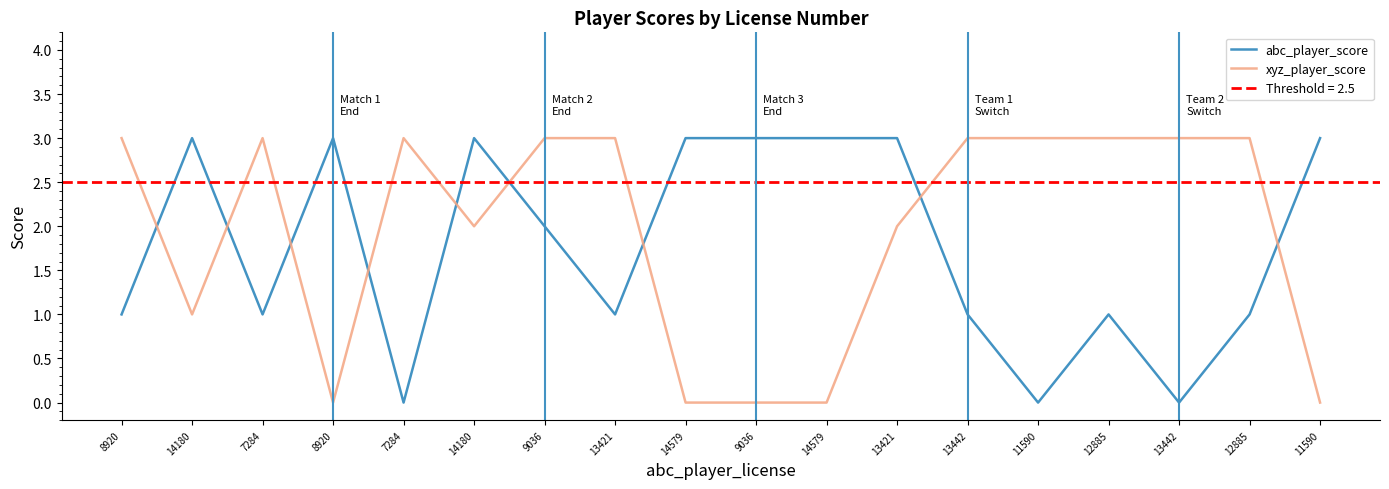

True or false: abc_player_score has more than 1 interior local peaks.

True